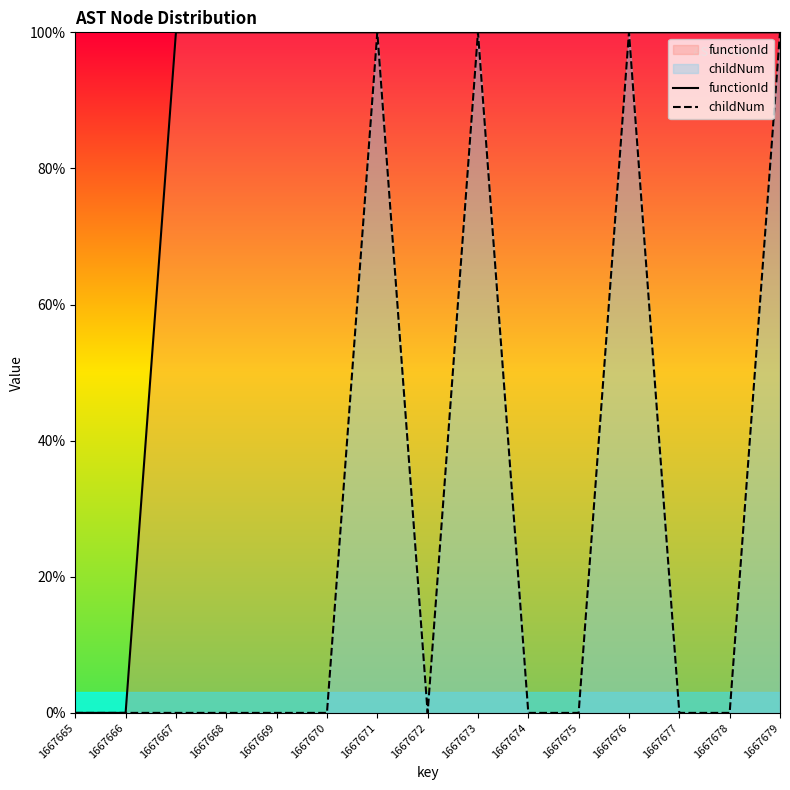

Is it true that childNum equals 31.8 at 1667674?

False